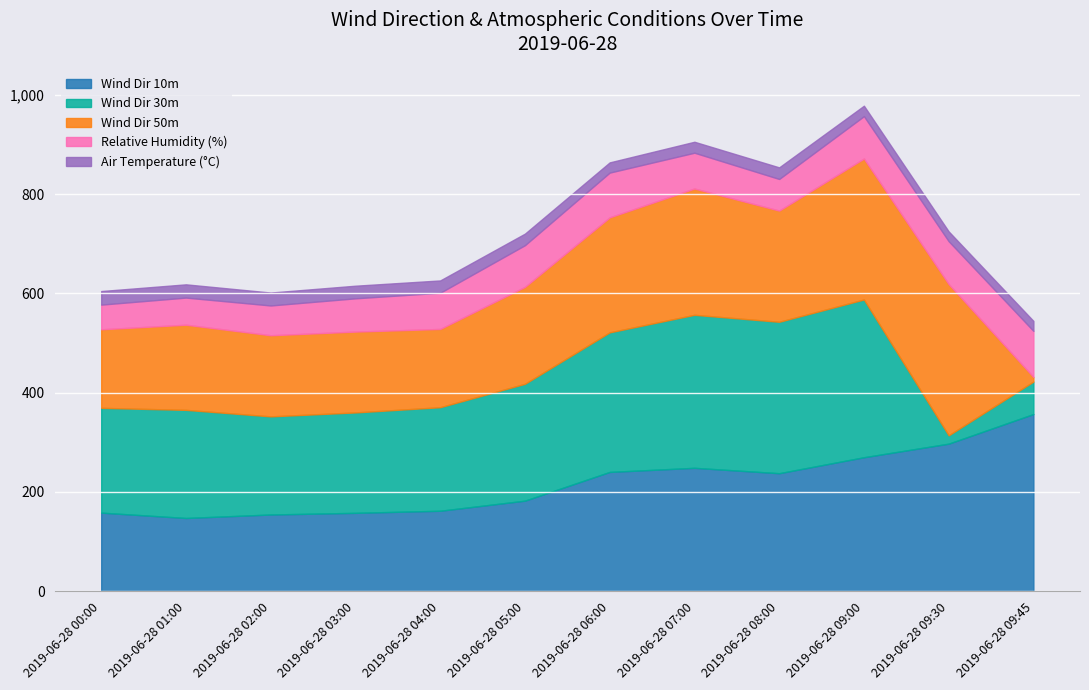

Rank the series by their maximum value, from highest to lowest.

Wind Dir 10m, Wind Dir 30m, Wind Dir 50m, Relative Humidity (%), Air Temperature (°C)